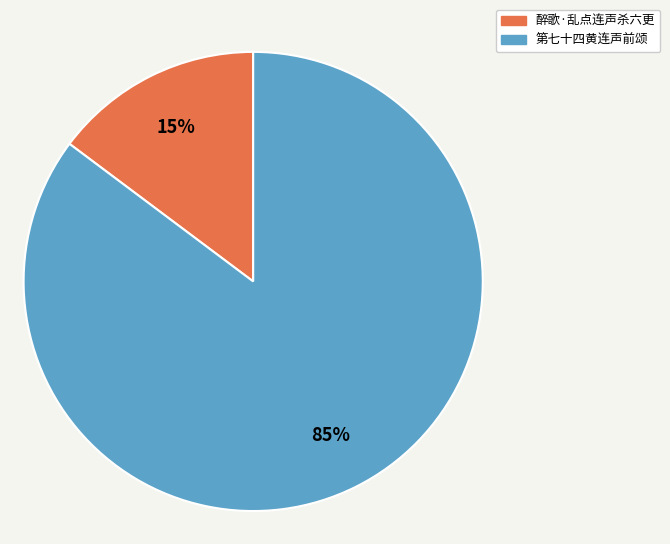

Rank the categories by value from lowest to highest.

醉歌·乱点连声杀六更, 第七十四黄连声前颂